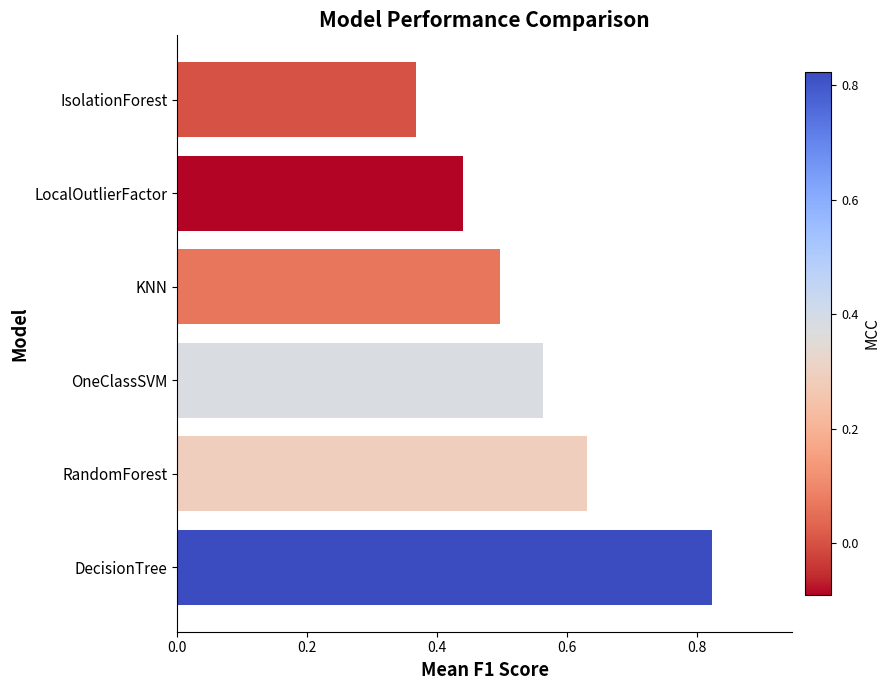

How many categories are shown in the chart?

6